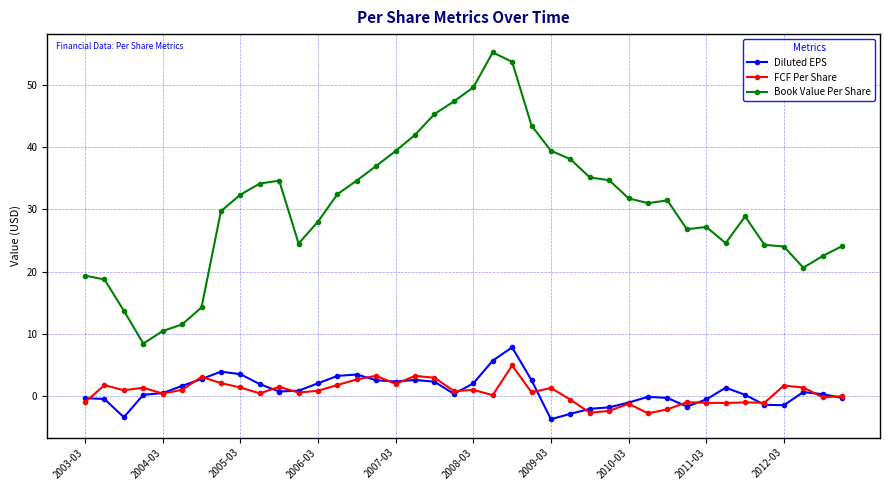

What is the value of the Diluted EPS point at the 19th from the left?

2.3